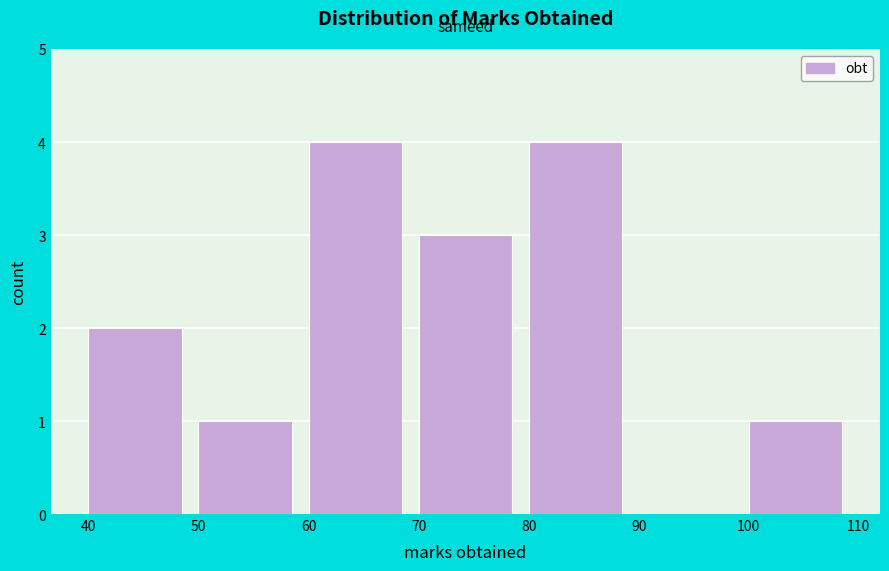

Reading left to right, list every bar in this chart as the range it spans on the x-axis followed by its height. The values are not printed on the chart, so give them approximately, as read against the axis.

40 to 50: 2
50 to 60: 1
60 to 70: 4
70 to 80: 3
80 to 90: 4
90 to 100: 0
100 to 110: 1